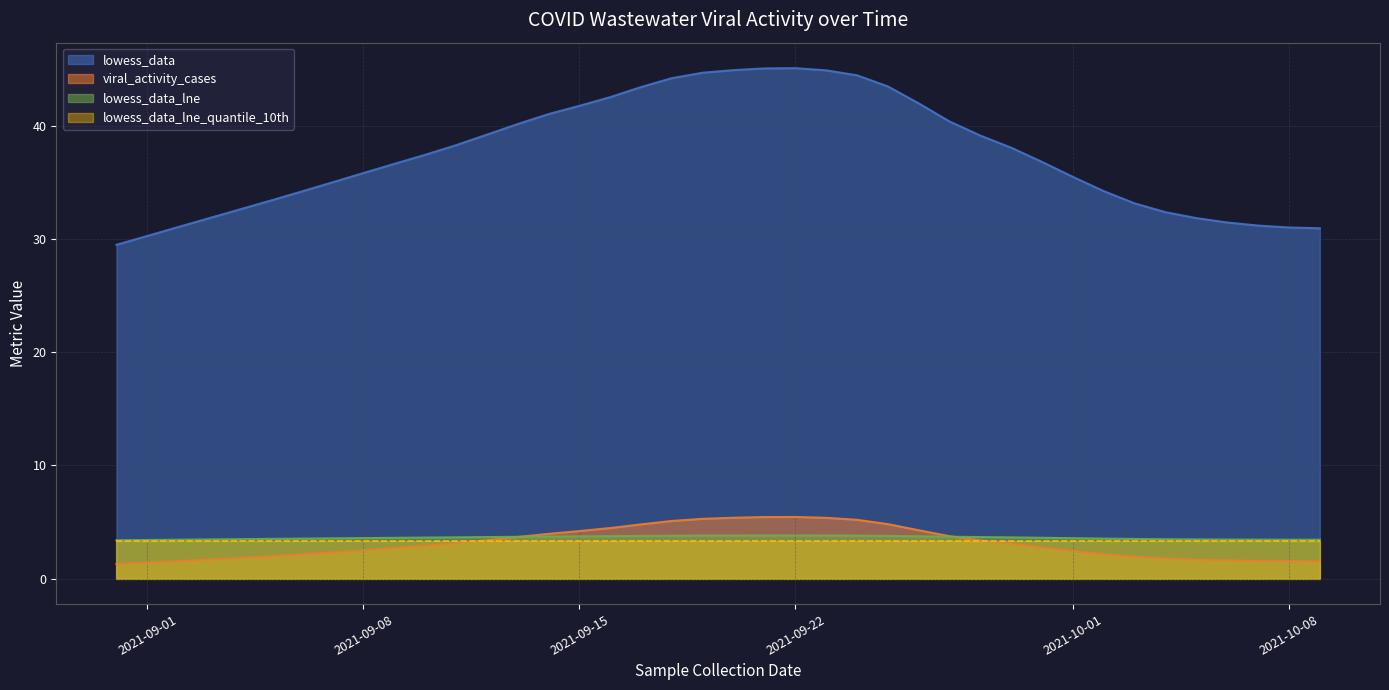

In lowess_data_lne, how many points are higher than both neighbors (excluding endpoints)?

7